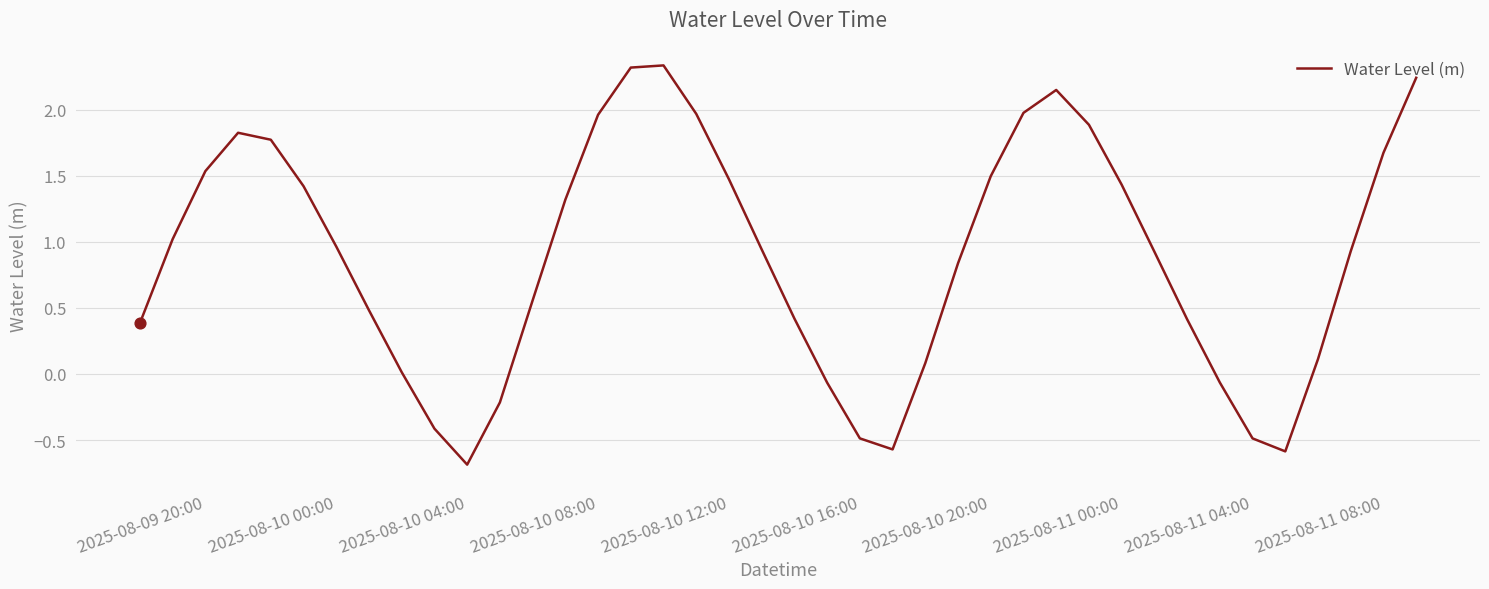

What is the minimum value shown in the chart?

-0.7